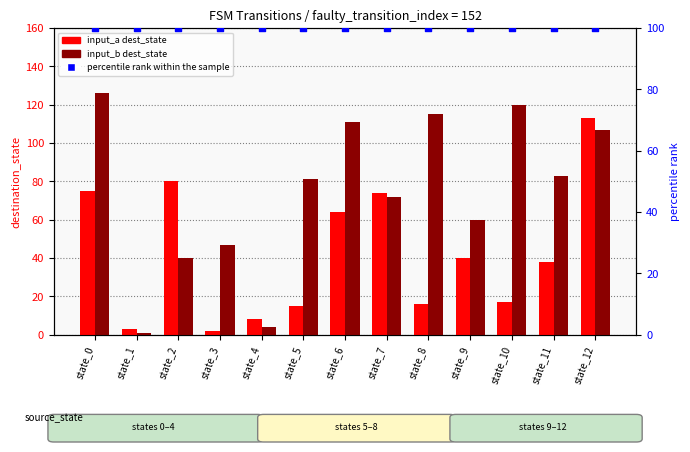

Which series contains the highest Y value?

input_b dest_state